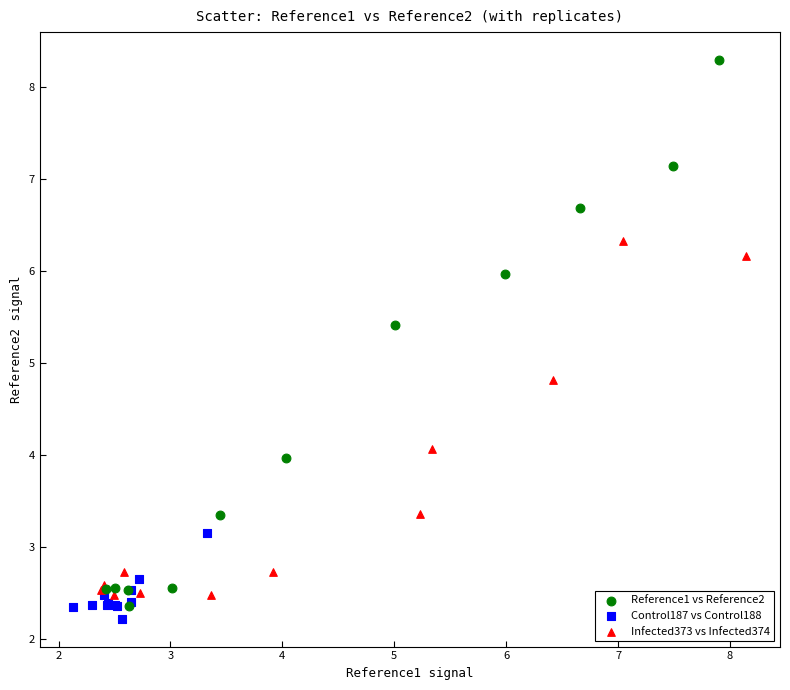

Which series has the widest spread of Y values?

Reference1 vs Reference2